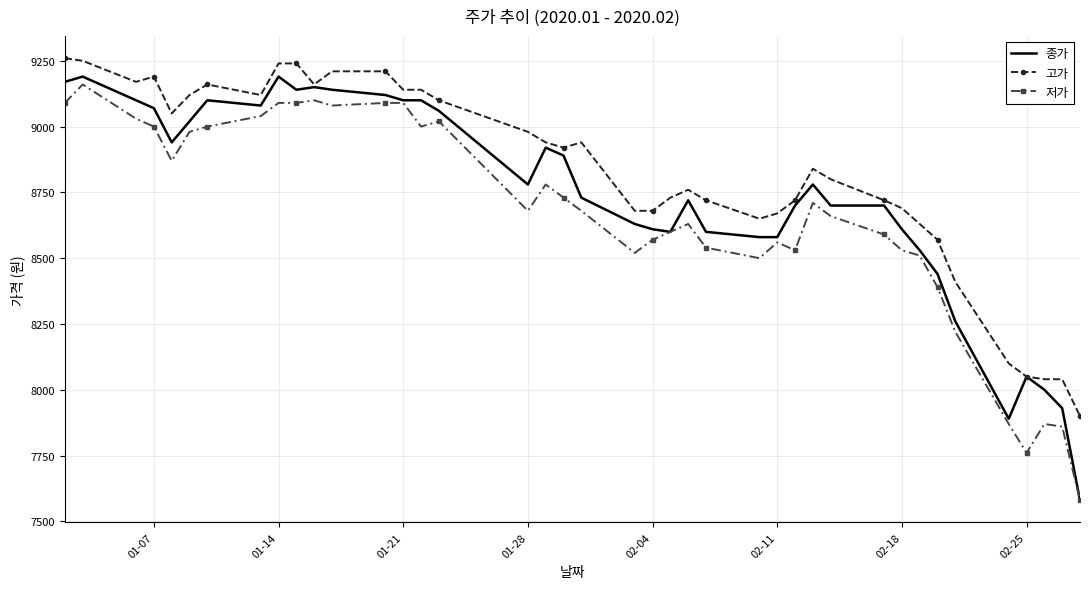

What is the maximum value for 종가?

9190